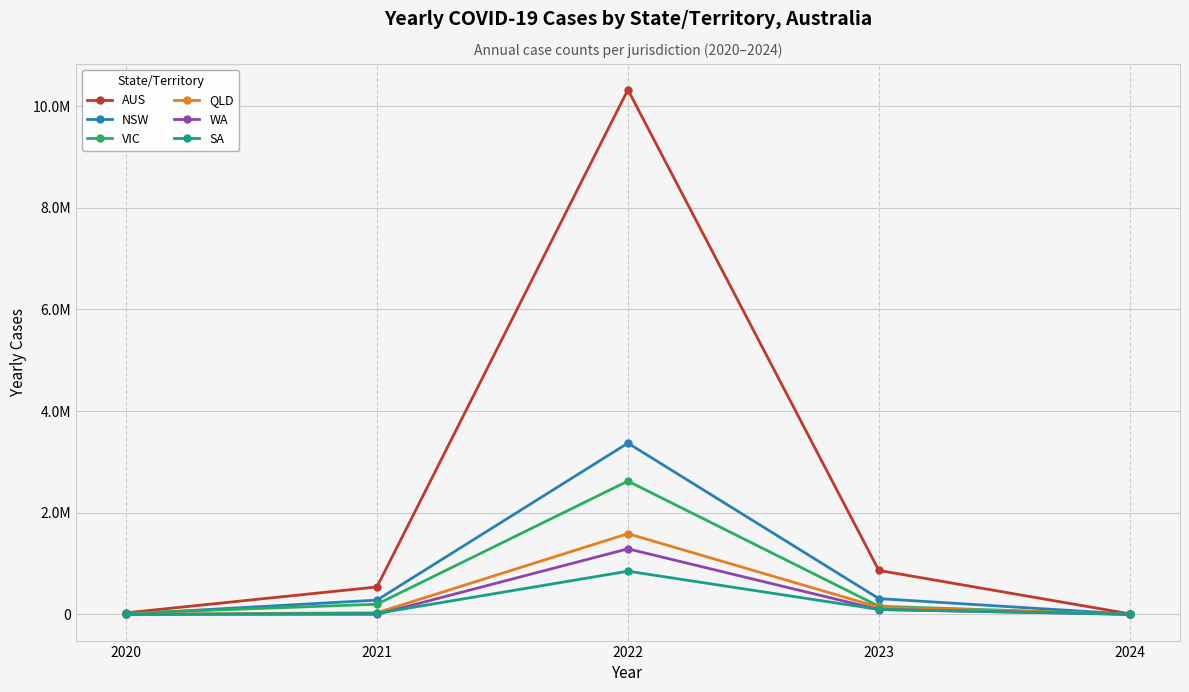

Is this an area chart (filled region under the line)?

No